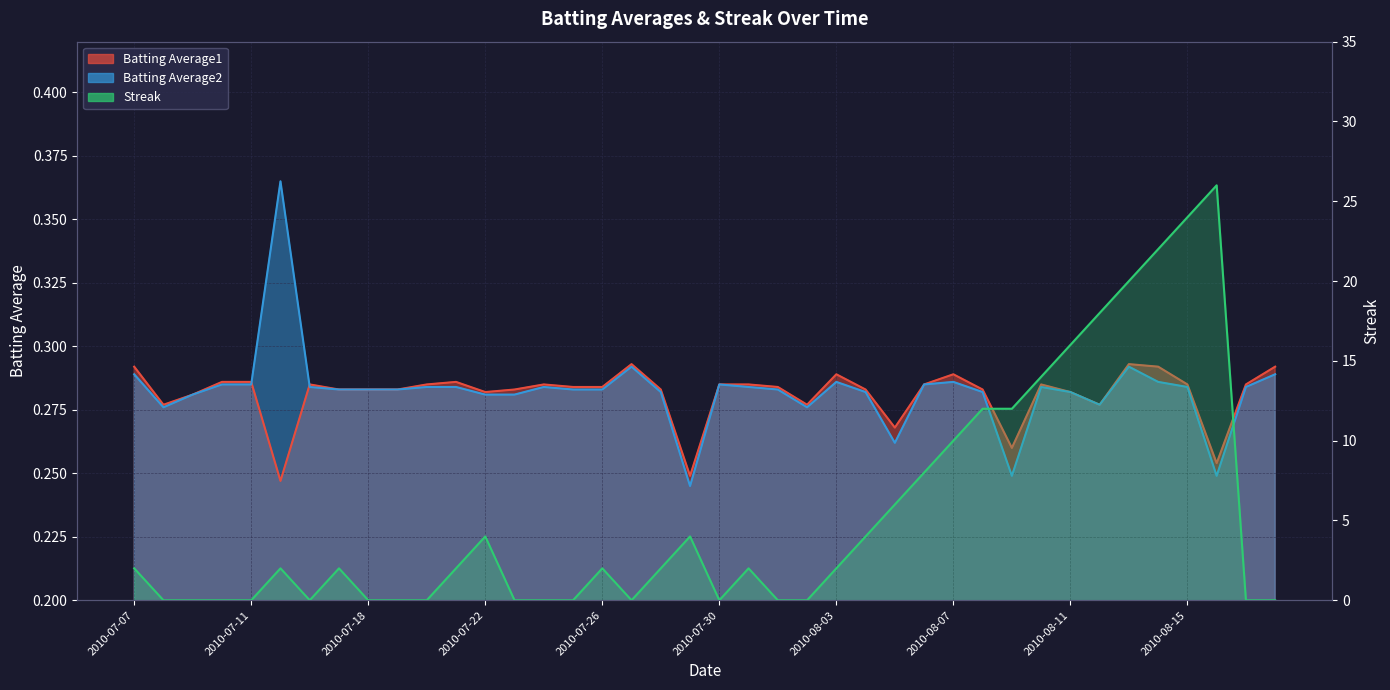

True or false: Batting Average1 has a value of 0.2 at 2010-07-29.

True